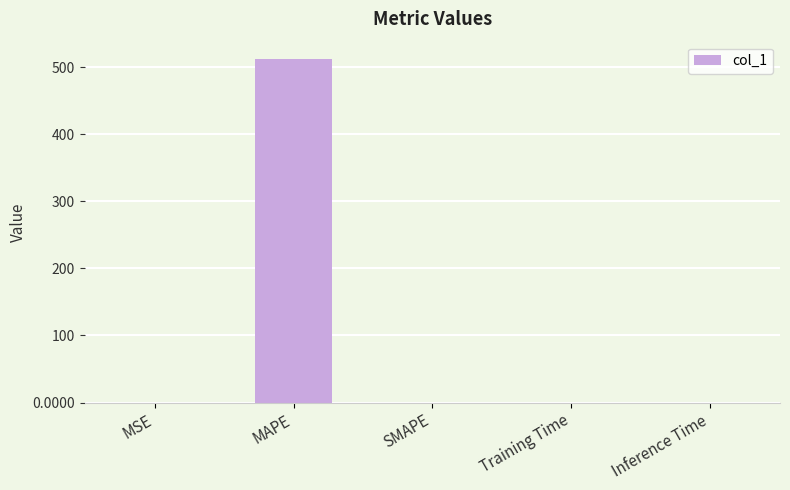

Which has a higher value, MAPE or Inference Time?

MAPE